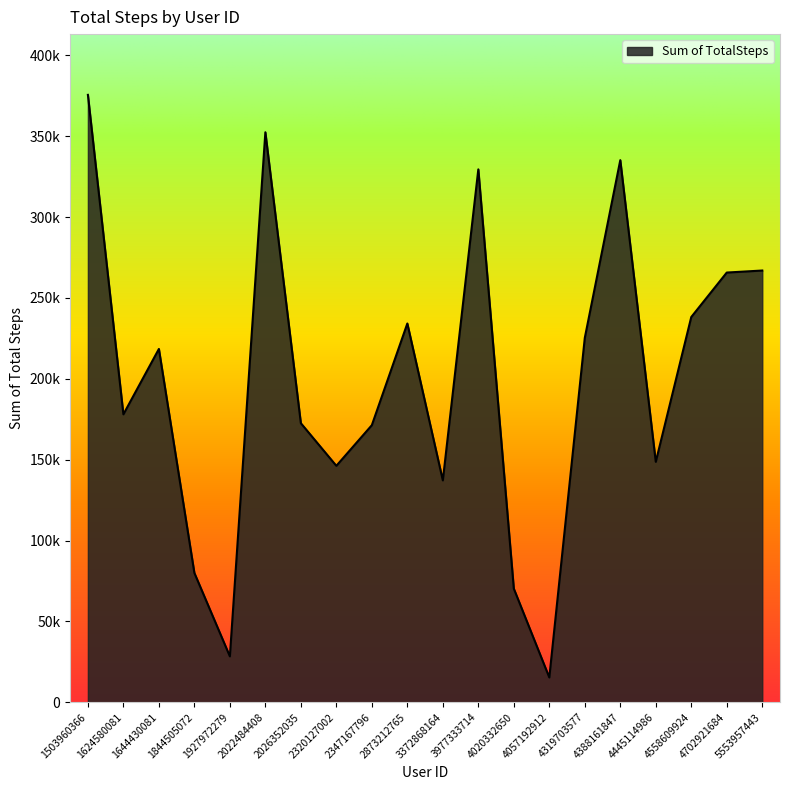

Does the chart have visible grid lines?

No